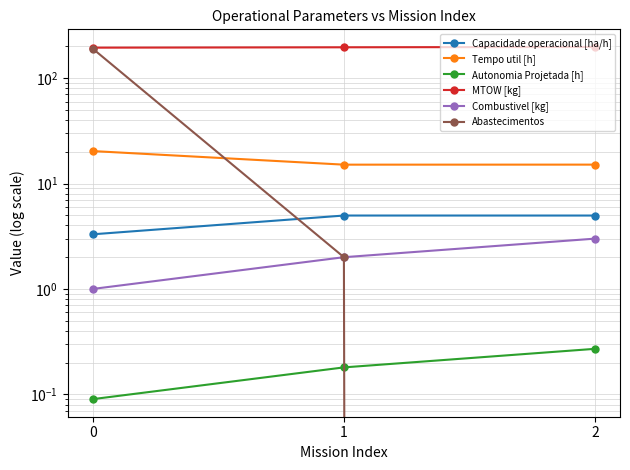

The Tempo util [h] series shows 4.3 at 2. True or false?

False